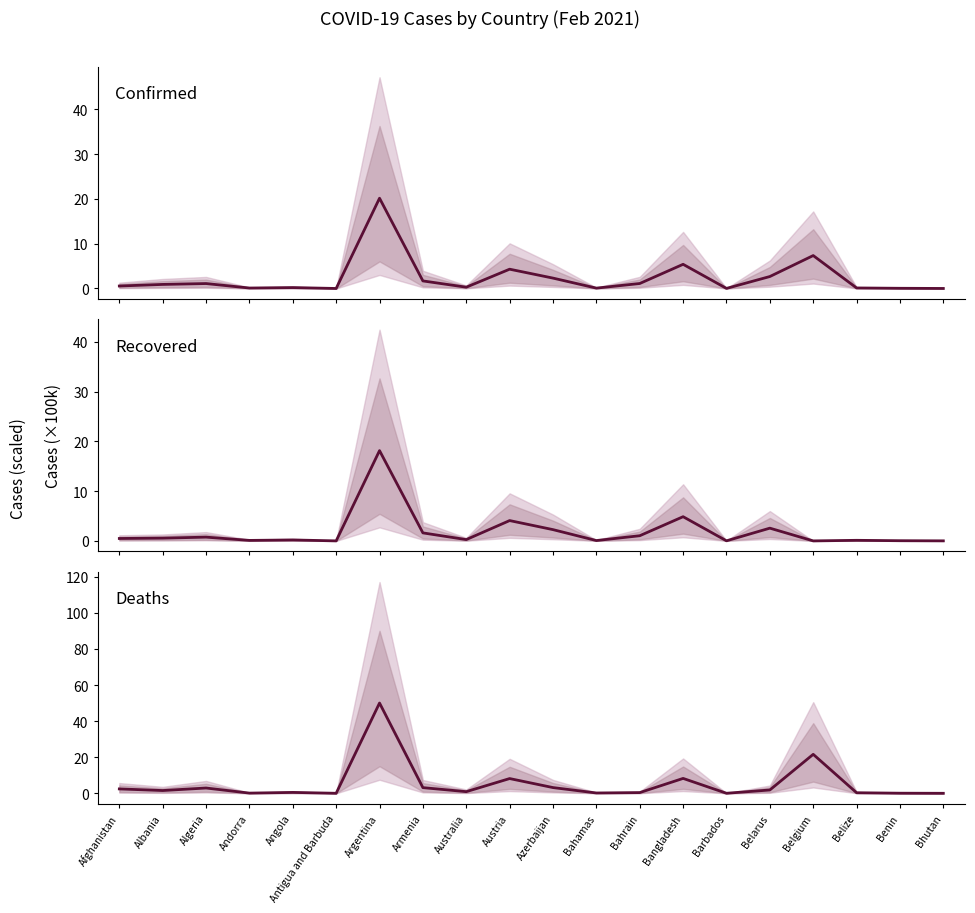

The Confirmed series shows 7.5 at Argentina. True or false?

False